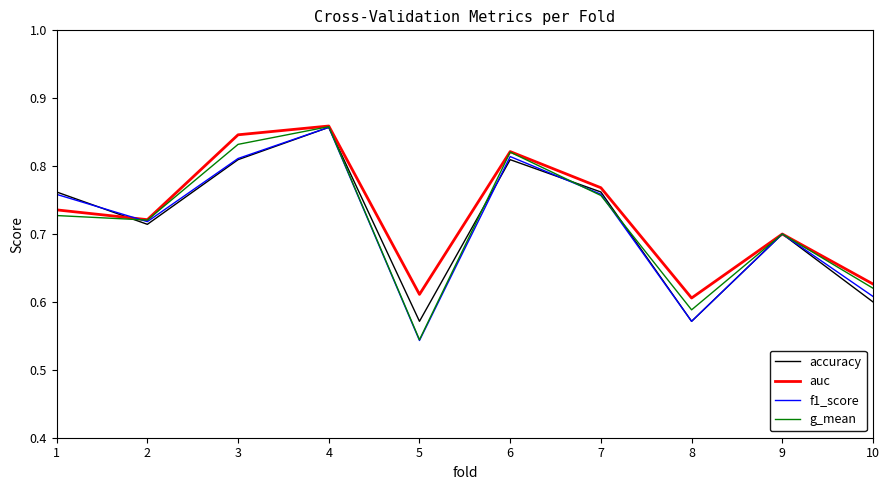

At which category is the sum across all series the highest?

4